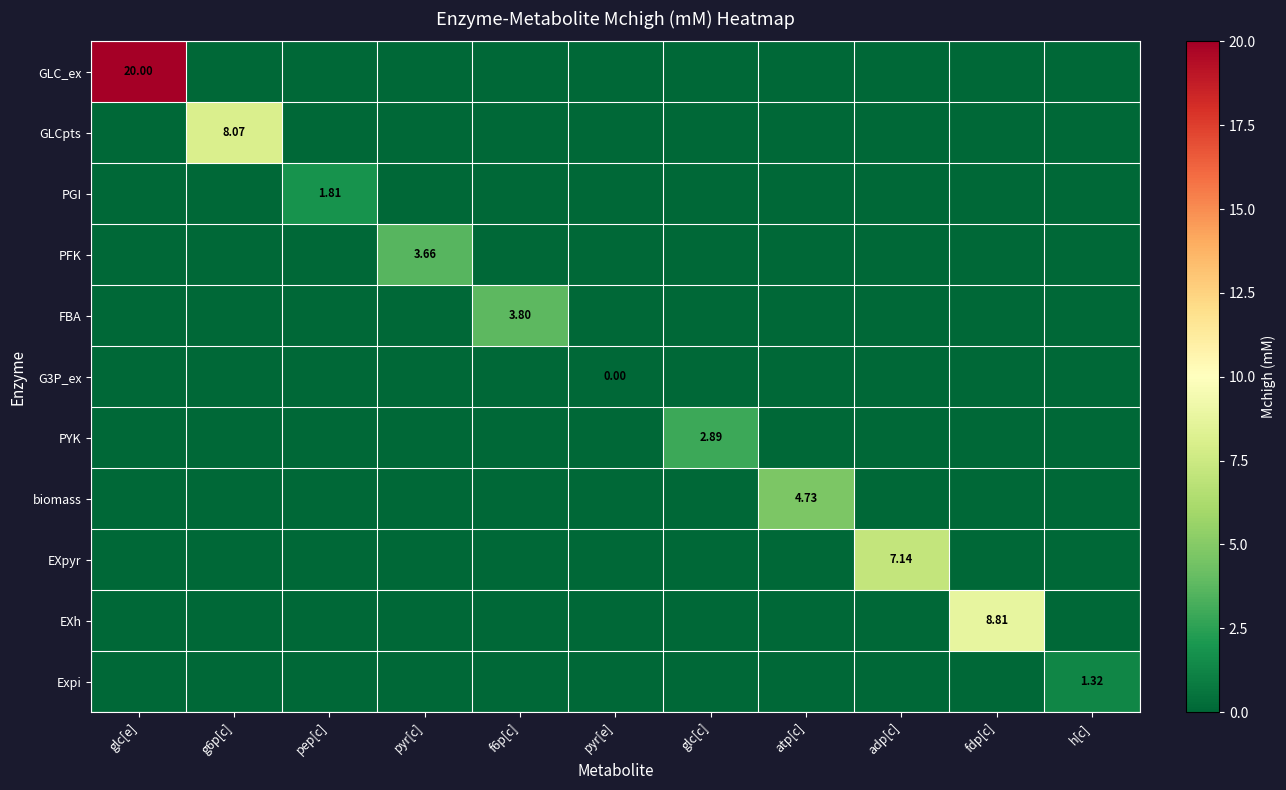

Rank the categories by GLC_ex value from lowest to highest.

g6p[c], pep[c], pyr[c], f6p[c], pyr[e], glc[c], atp[c], adp[c], fdp[c], h[c], glc[e]